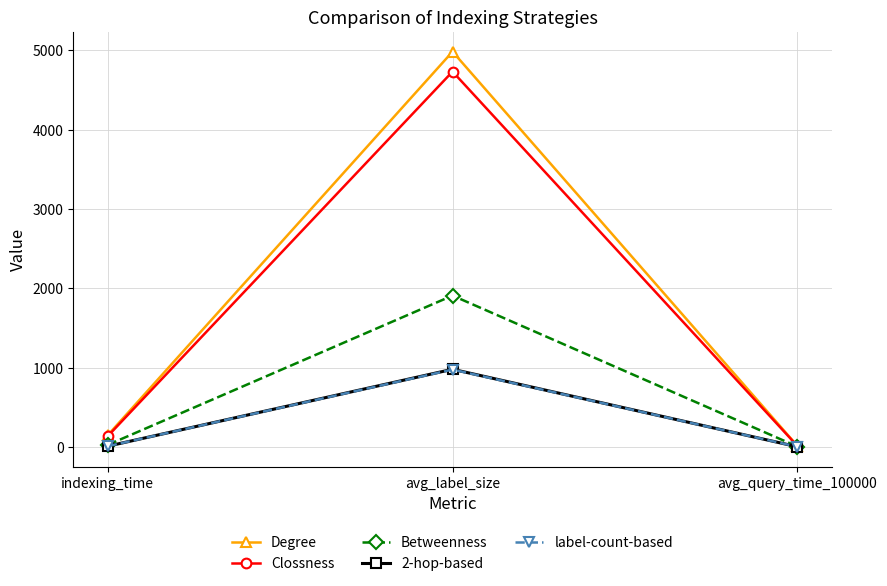

What is the maximum value for Degree?

4984.5